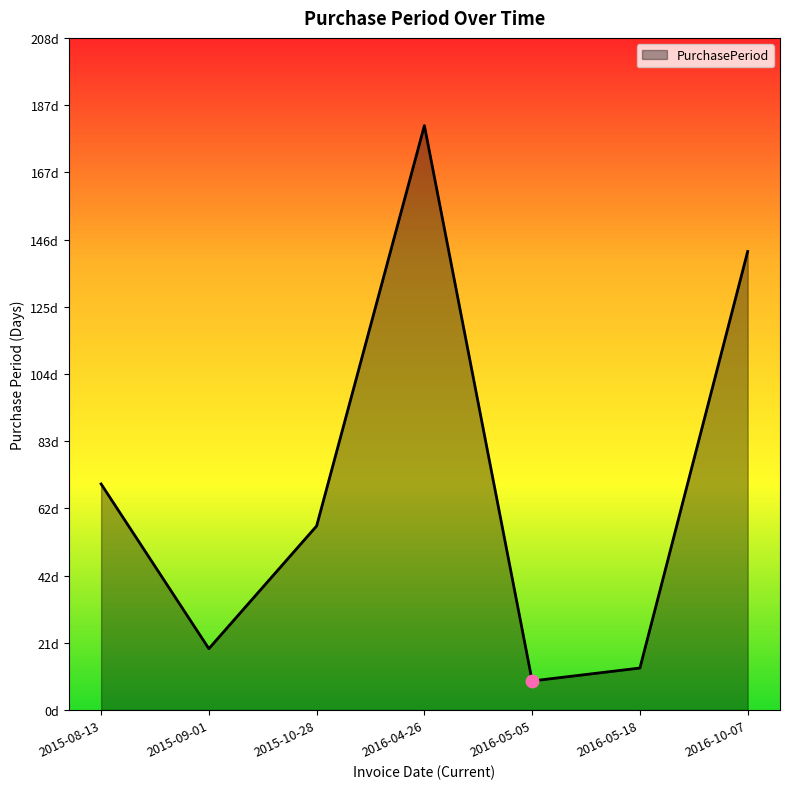

Which has a higher value, 2016-05-05 or 2016-05-18?

2016-05-18